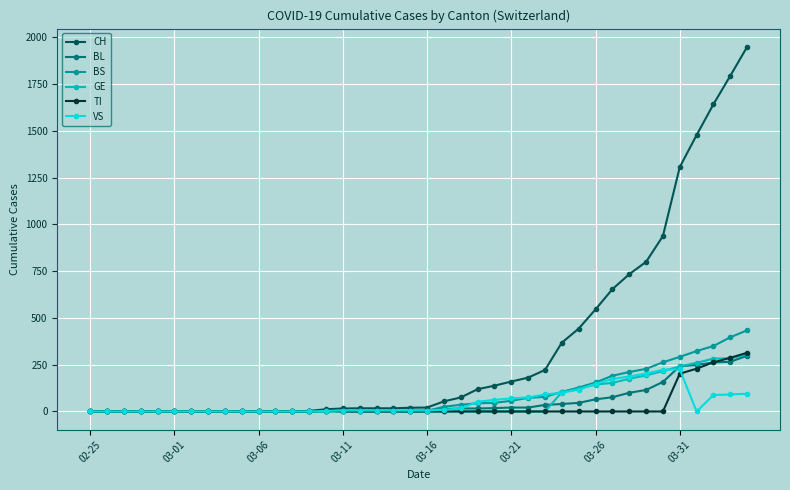

Which series has the largest range (max minus min)?

CH